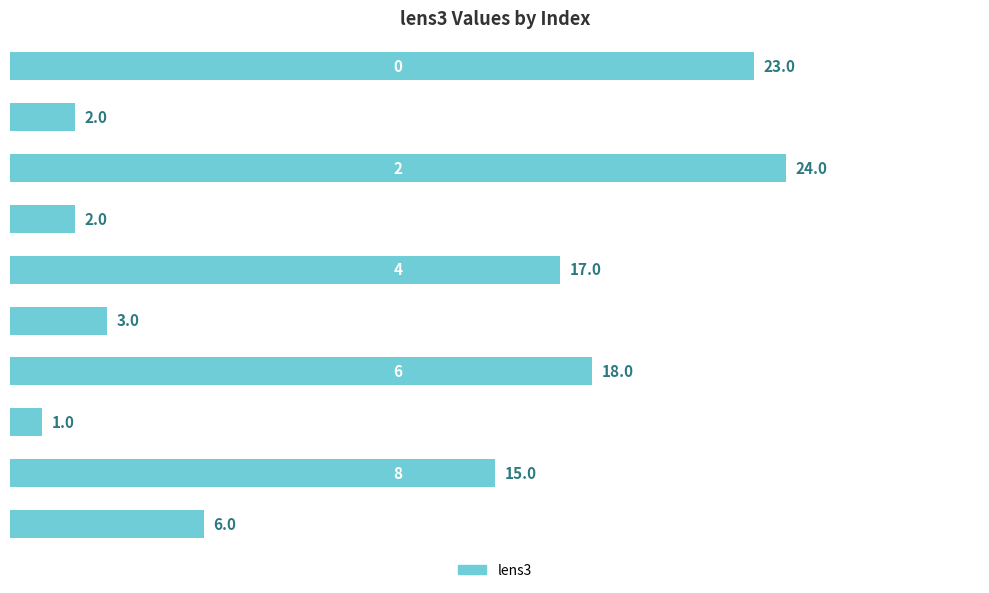

What is the difference between the maximum and minimum values?

23